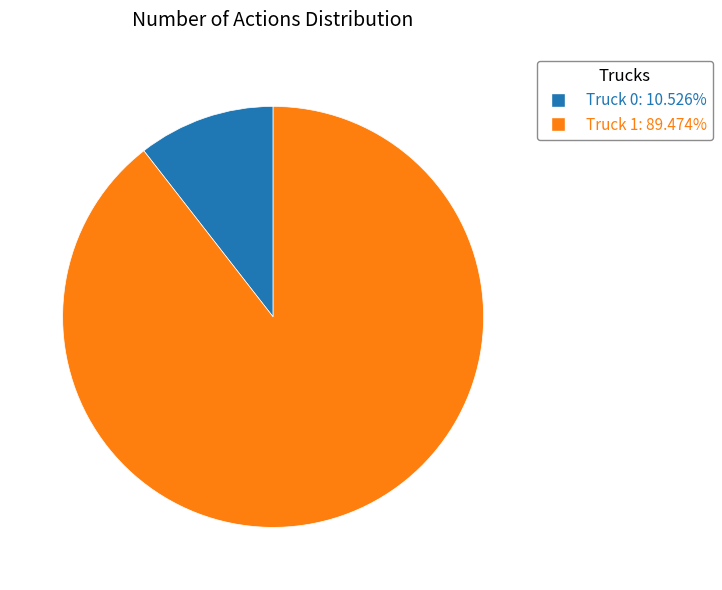

Rank the categories by value from highest to lowest.

Truck 1, Truck 0